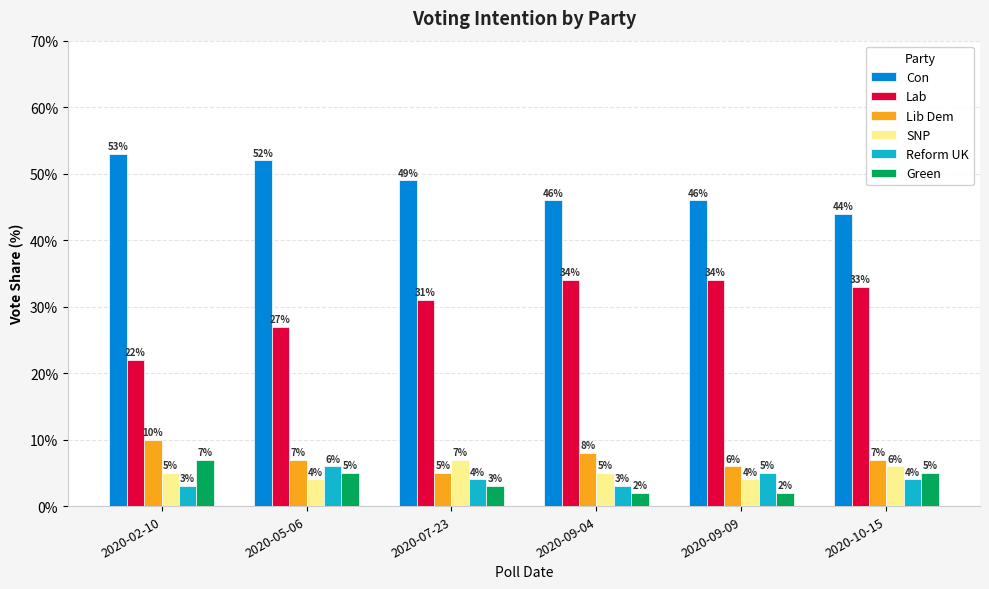

What is the difference between the highest and lowest values at 2020-09-04?

44.0